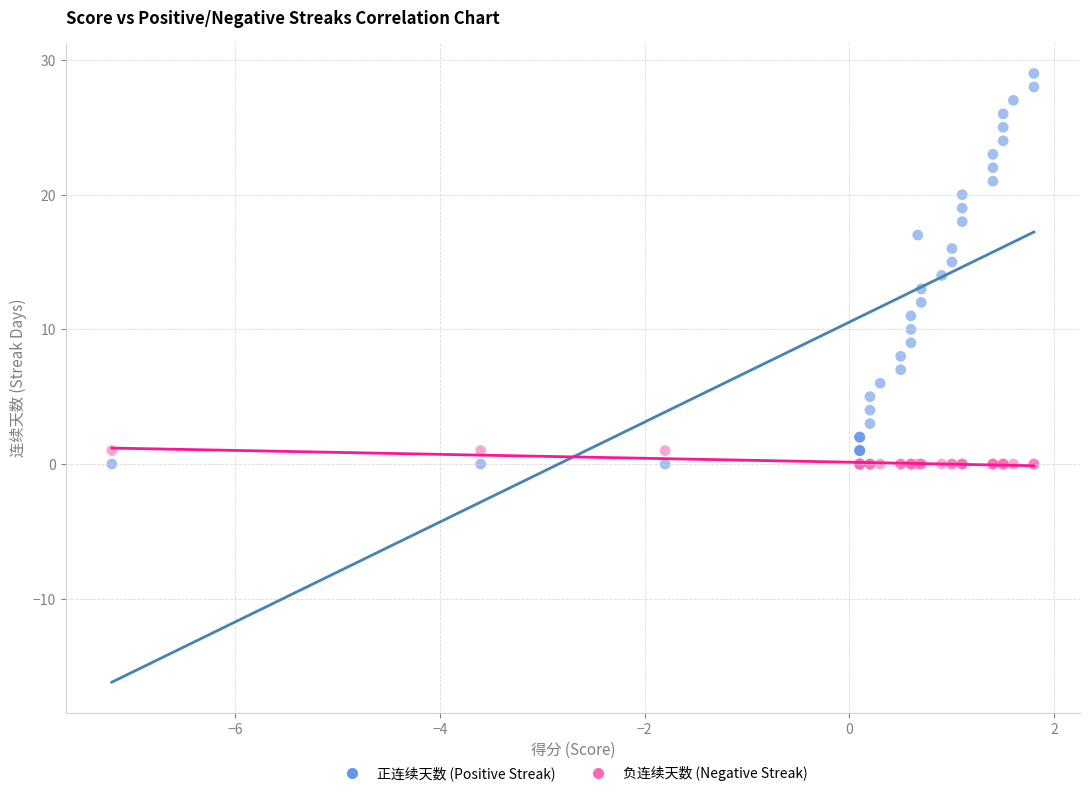

What are all the series names shown in the legend?

正连续天数 (Positive Streak), 负连续天数 (Negative Streak)